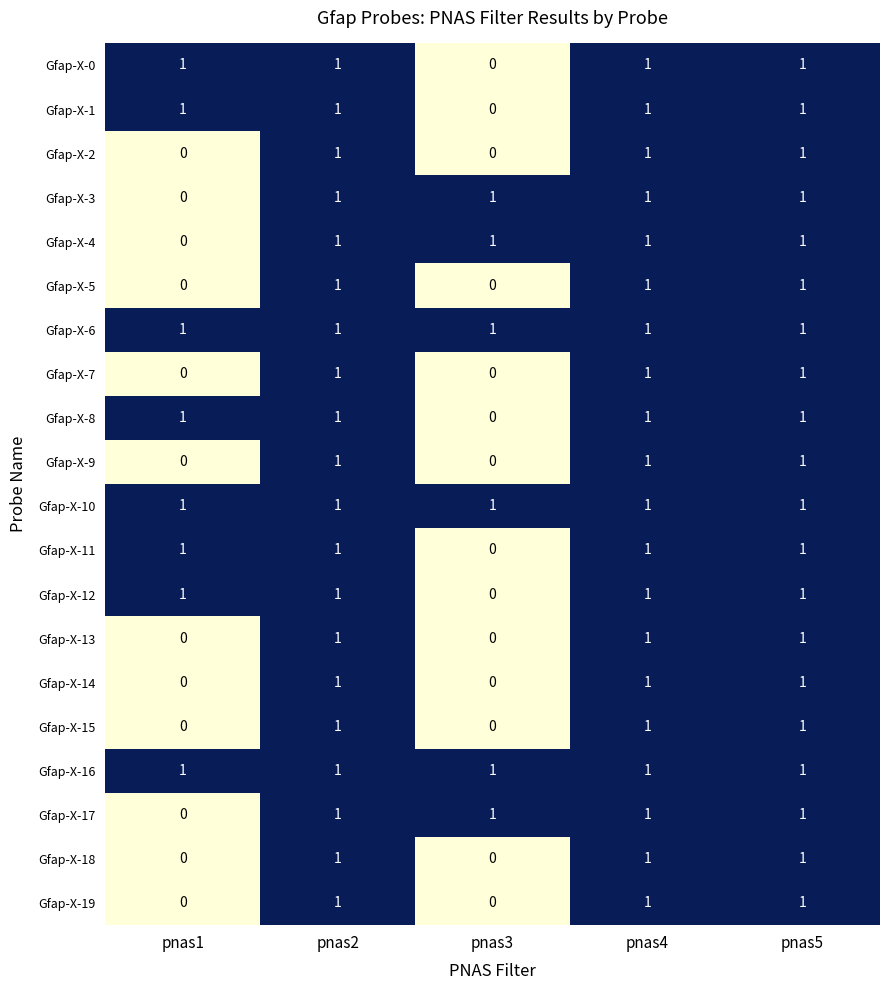

Count the Gfap-X-15 values in the range 0 to 1.

5